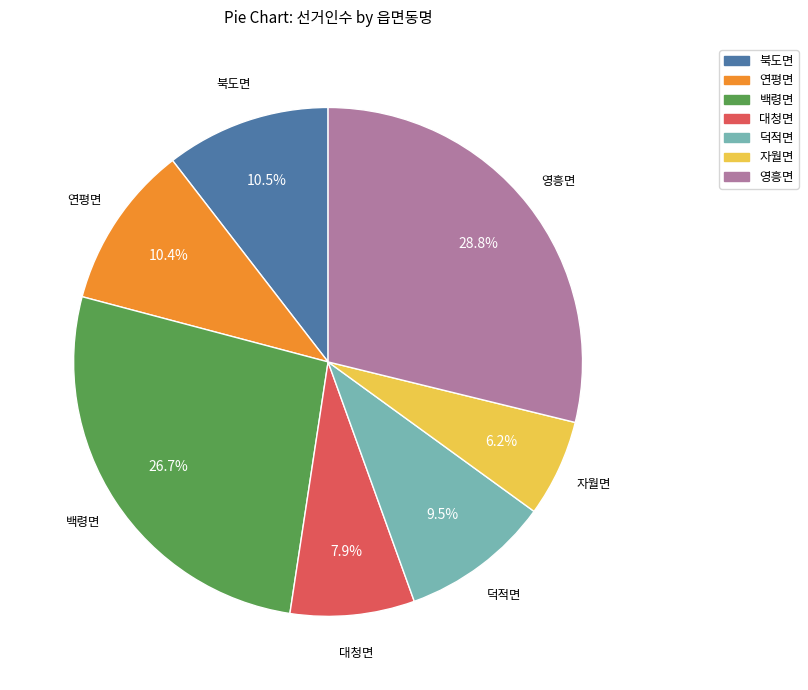

True or false: 백령면 accounts for 19% of the total.

False